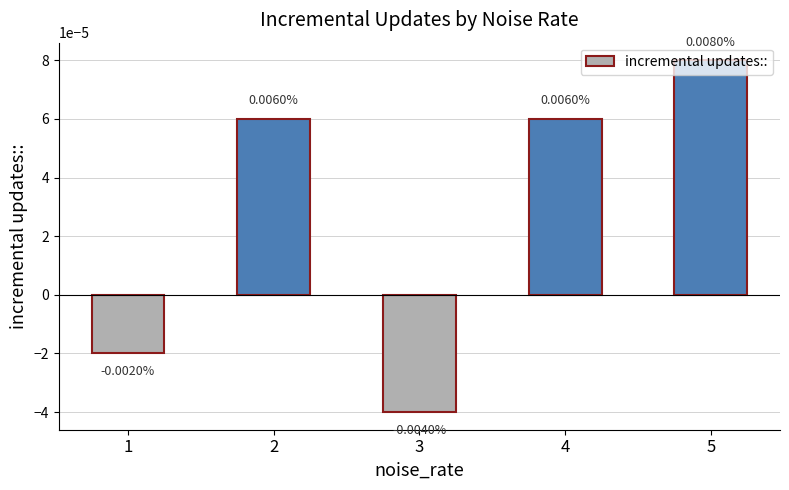

Between 1 and 4, which is larger?

4